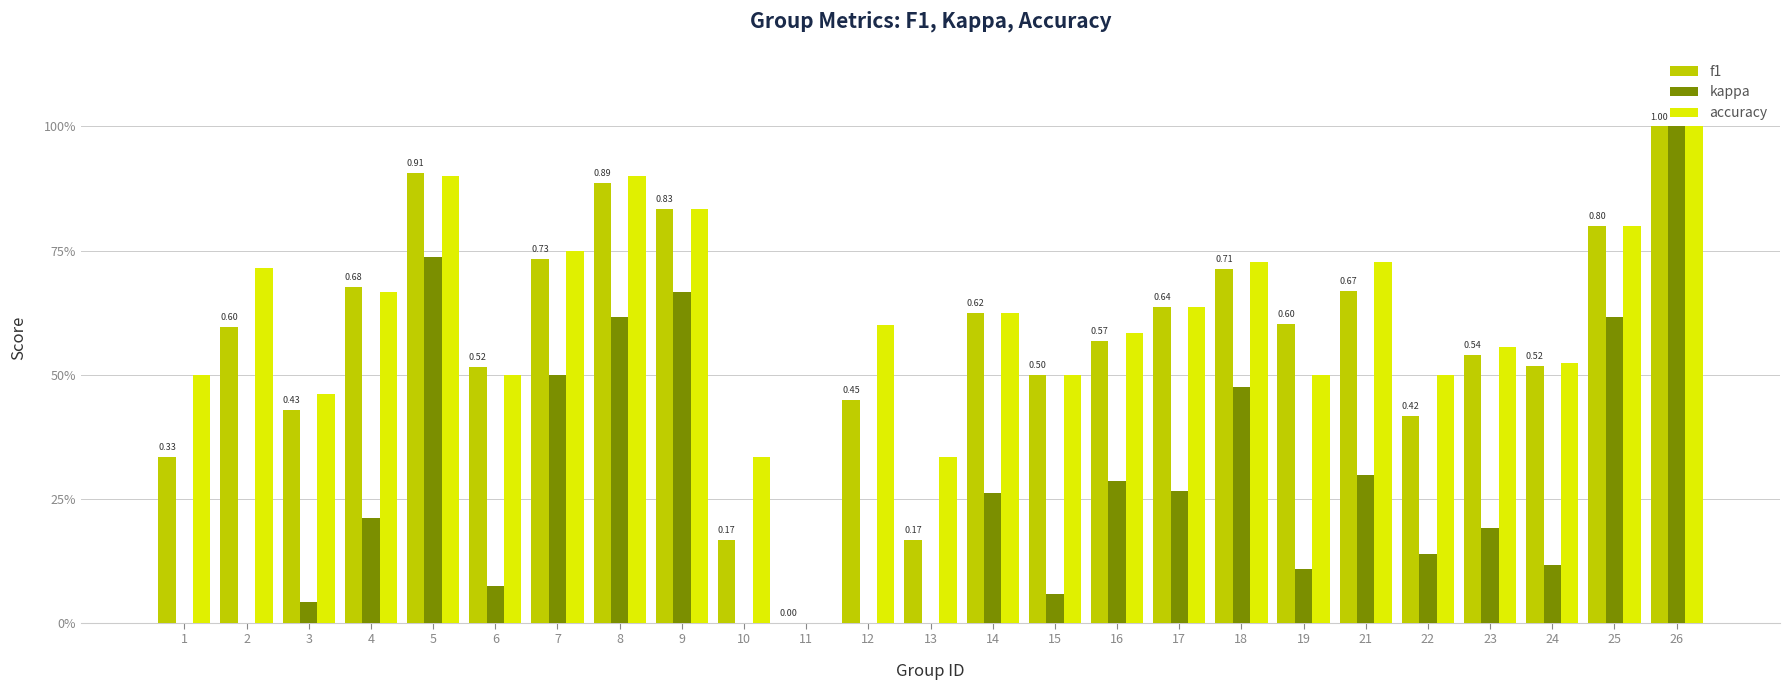

What are all the series names shown in the legend?

f1, kappa, accuracy